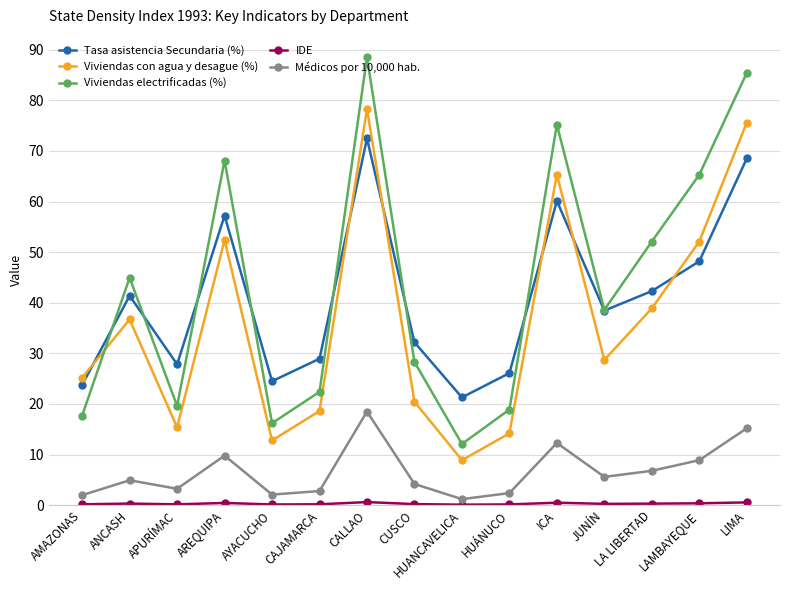

True or false: Viviendas electrificadas (%) and Médicos por 10,000 hab. intersect in this chart.

False